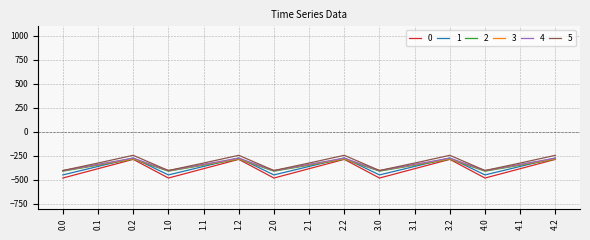

What is the difference between the maximum and second lowest values in the 4 series?

130.5